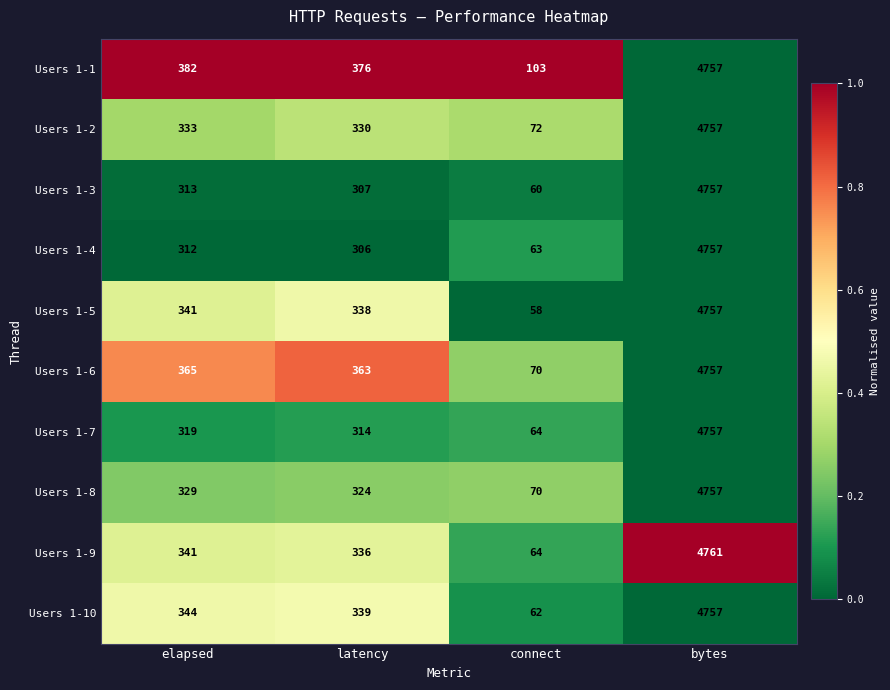

Which series has the largest range (max minus min)?

Users 1-5